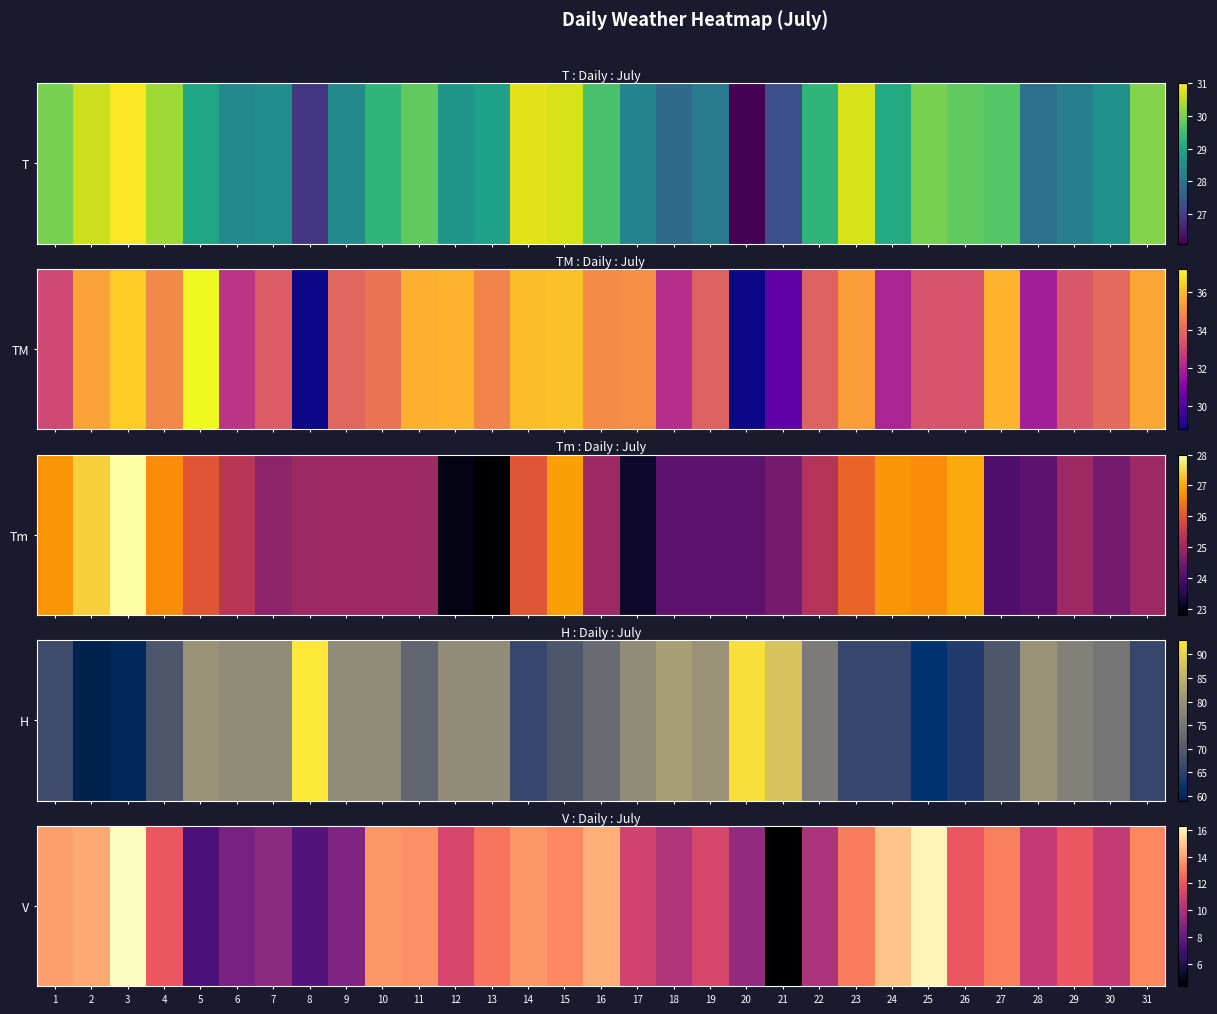

List the labels in order of value, smallest first.

21, 5, 8, 6, 9, 7, 20, 22, 18, 28, 30, 17, 12, 19, 4, 26, 29, 13, 23, 27, 15, 31, 11, 10, 14, 1, 2, 16, 24, 25, 3